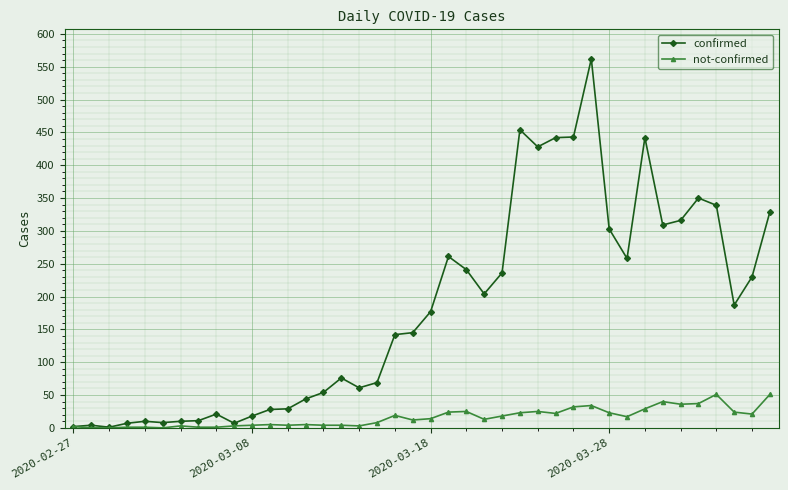

Which series has the largest total across all categories?

confirmed